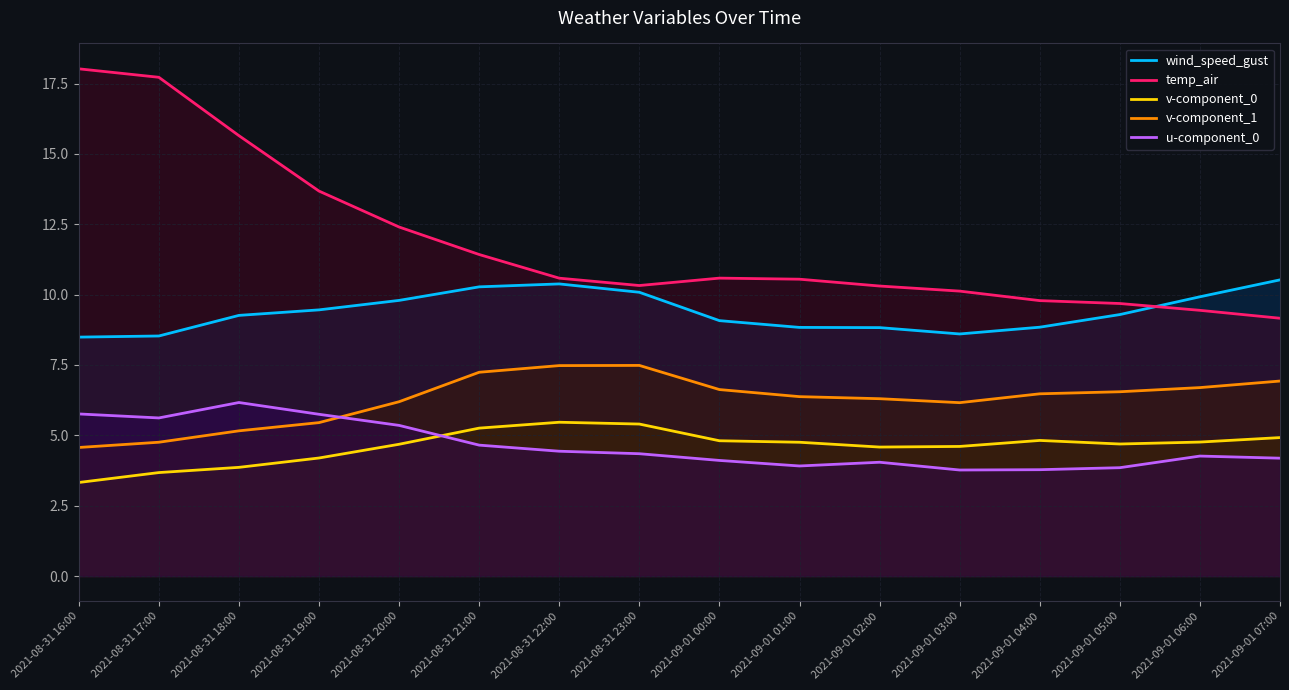

What is the label of the 16th point from the right?

2021-08-31 16:00